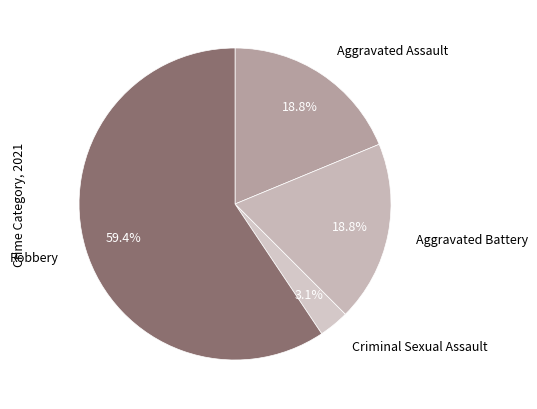

What is the total percentage of Criminal Sexual Assault and Aggravated Assault?

21.9%